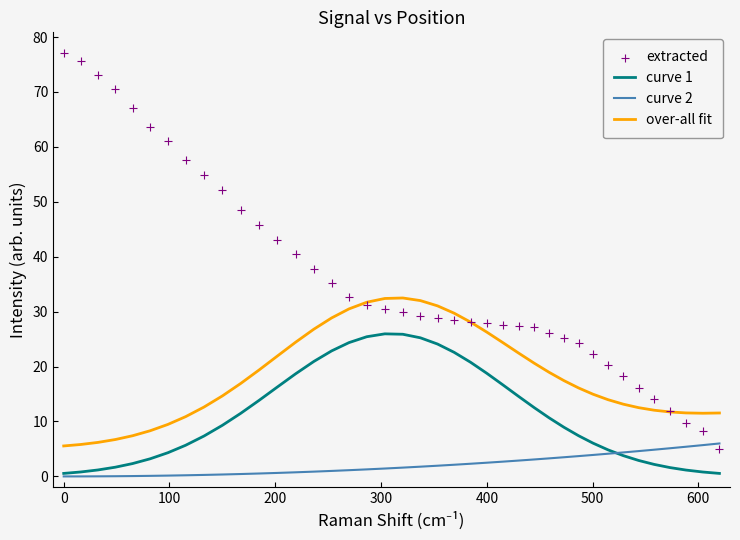

True or false: over-all fit and curve 1 cross at least once.

False